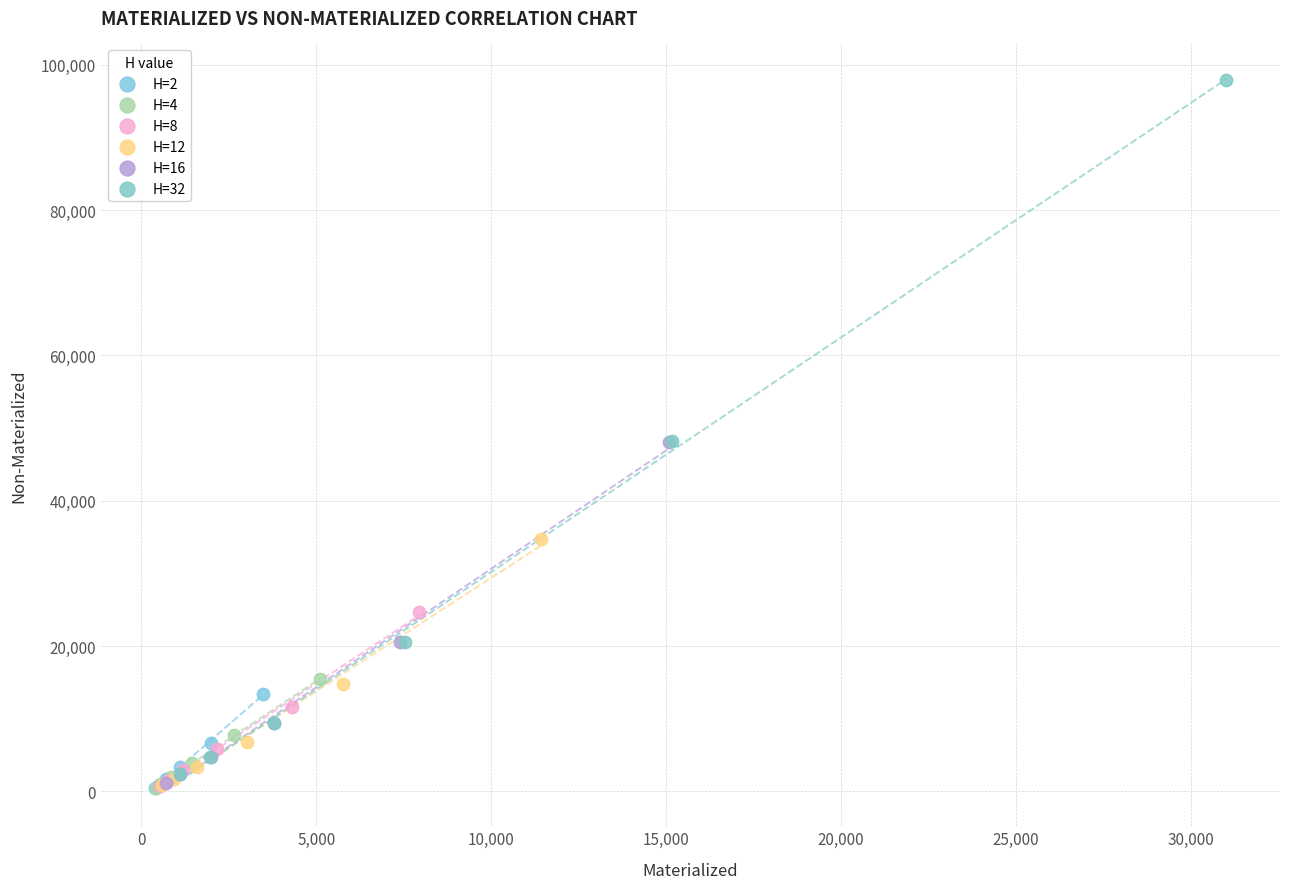

Which series has the widest spread of Y values?

H=32